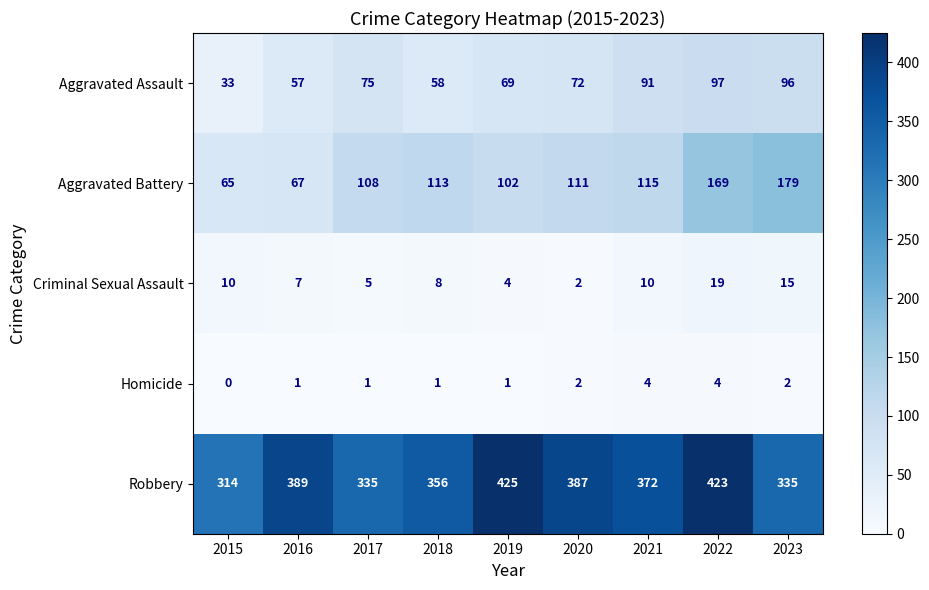

The Aggravated Battery series shows 113 at 2018. True or false?

True